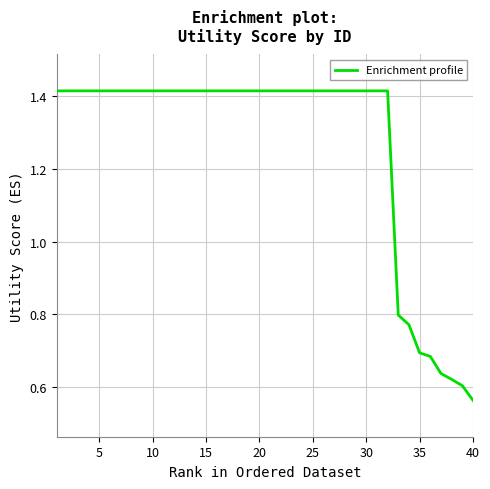

What is the difference between the maximum and minimum values?

0.9